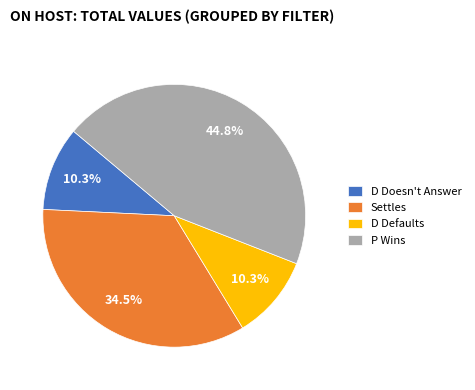

What percentage is NOT represented by D Doesn't Answer?

89.7%